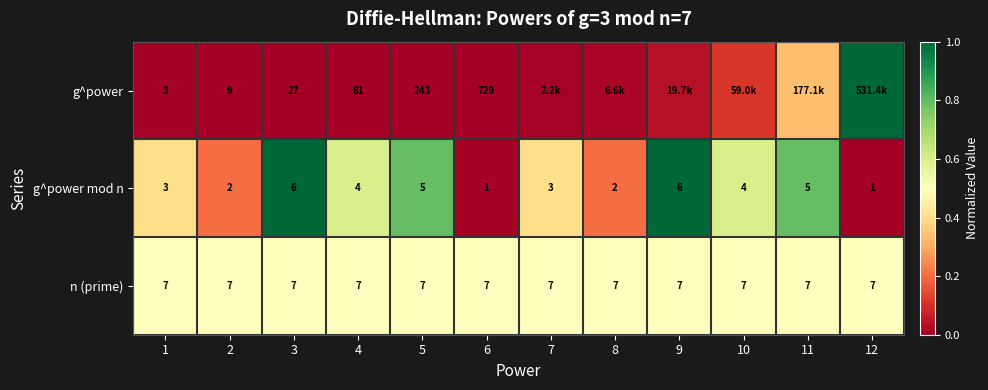

Between 4 and 6, which series saw the biggest shift?

g^power